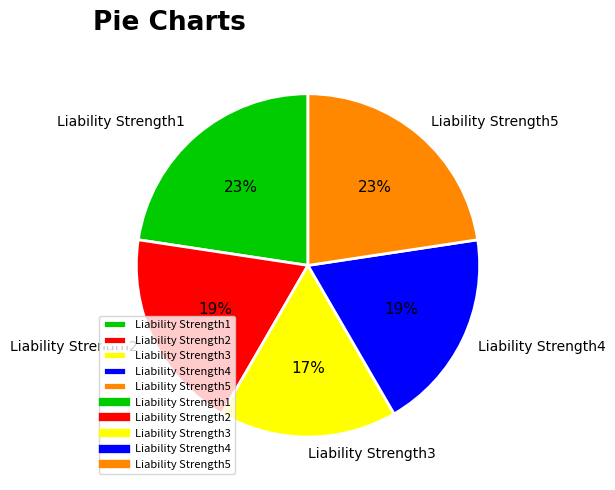

Which category has the smallest portion of the pie?

Liability Strength3